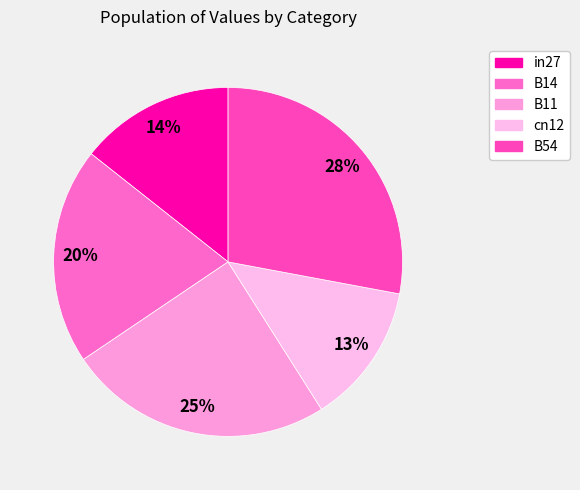

Do B11 and B14 together represent more than half of the pie?

No